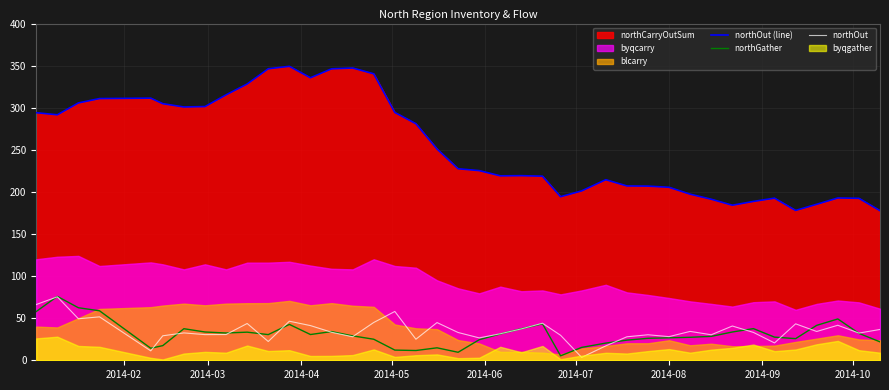

True or false: northOut has more than 0 points higher than both neighbors.

True